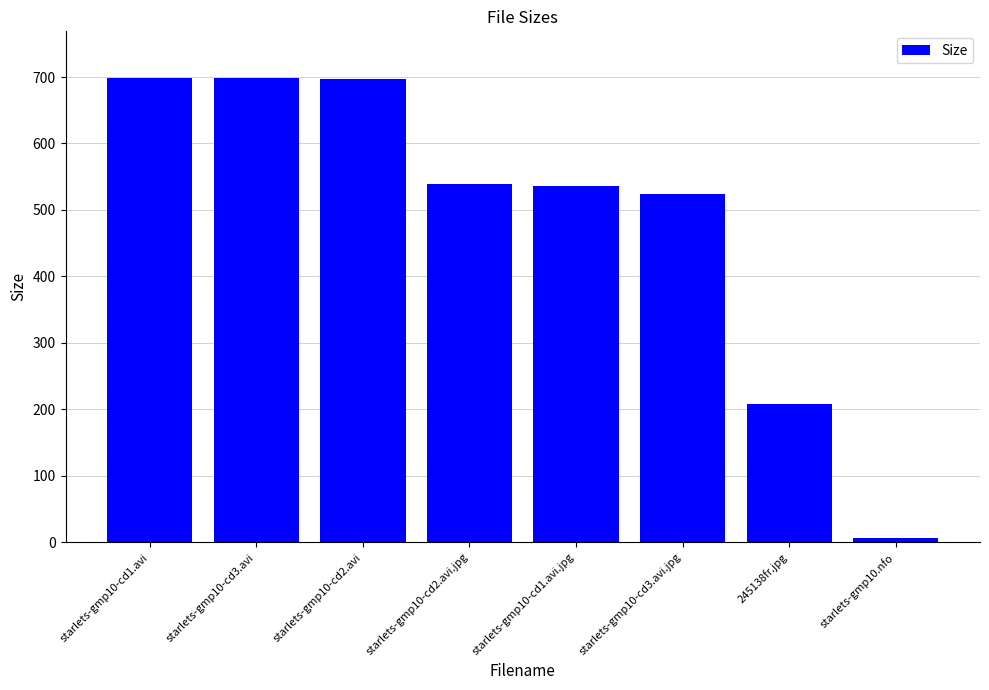

What is the change in value from starlets-gmp10-cd2.avi to starlets-gmp10-cd2.avi.jpg?

-157.8